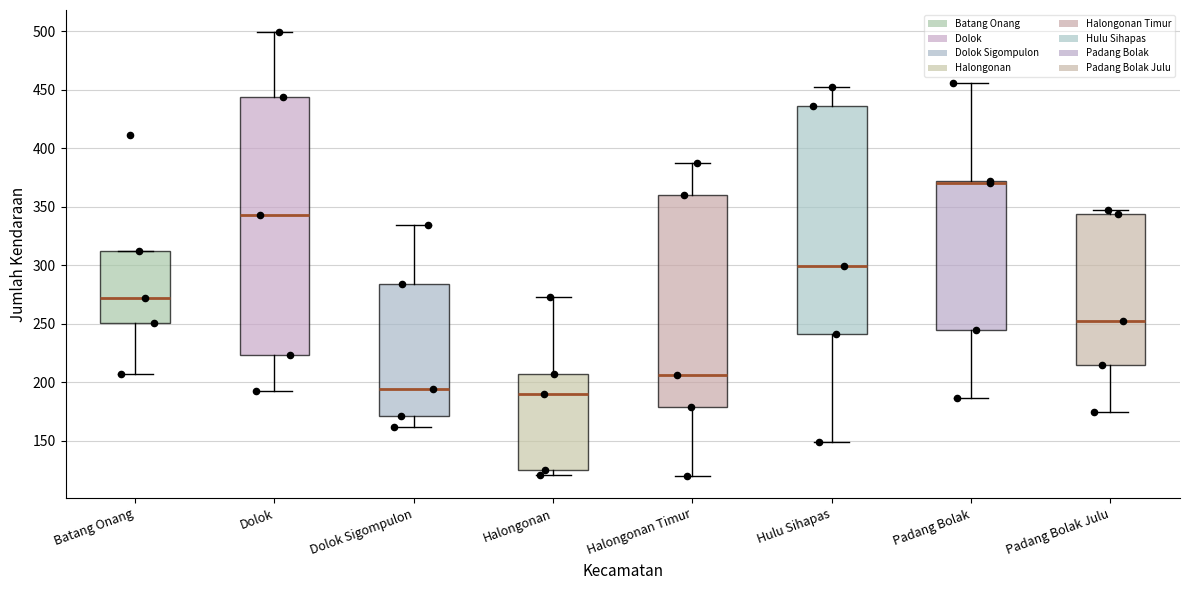

Reading left to right, transcribe this box plot: for each box, give where its median line is, the range the box spans, and where its two whiskers end, as read against the y-axis. The values are not printed on the chart, so give them approximately, as read against the axis.

Batang Onang: median 270, box 250 to 310, whiskers 205 to 310
Dolok: median 345, box 225 to 445, whiskers 195 to 500
Dolok Sigompulon: median 195, box 170 to 285, whiskers 160 to 335
Halongonan: median 190, box 125 to 205, whiskers 120 to 275
Halongonan Timur: median 205, box 180 to 360, whiskers 120 to 385
Hulu Sihapas: median 300, box 240 to 435, whiskers 150 to 450
Padang Bolak: median 370 (just below the box's upper edge), box 245 to 370, whiskers 185 to 455
Padang Bolak Julu: median 250, box 215 to 345, whiskers 175 to 345 (just above the box's upper edge)